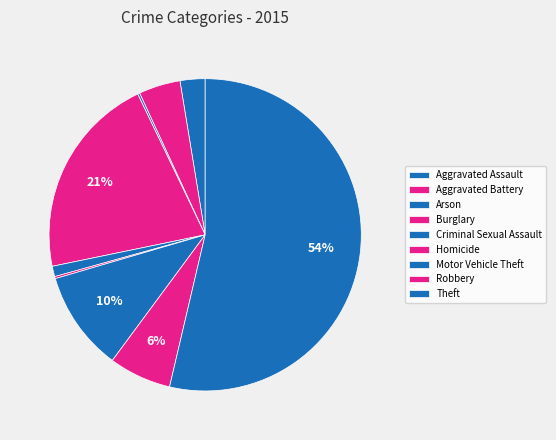

How much of the chart is everything except Robbery?

93.5%